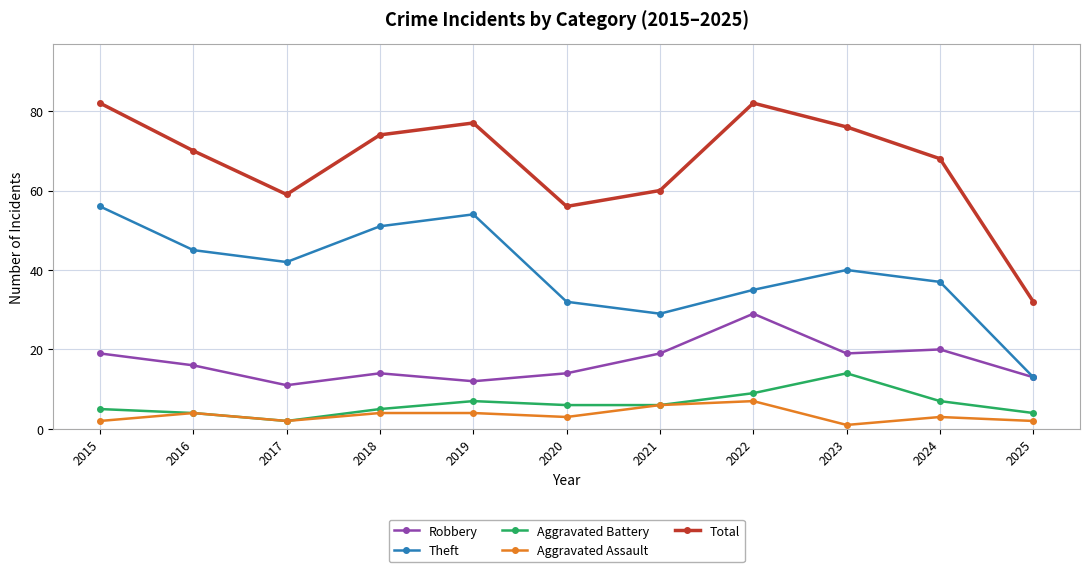

List the labels in order of Theft value, largest first.

2015, 2019, 2018, 2016, 2017, 2023, 2024, 2022, 2020, 2021, 2025